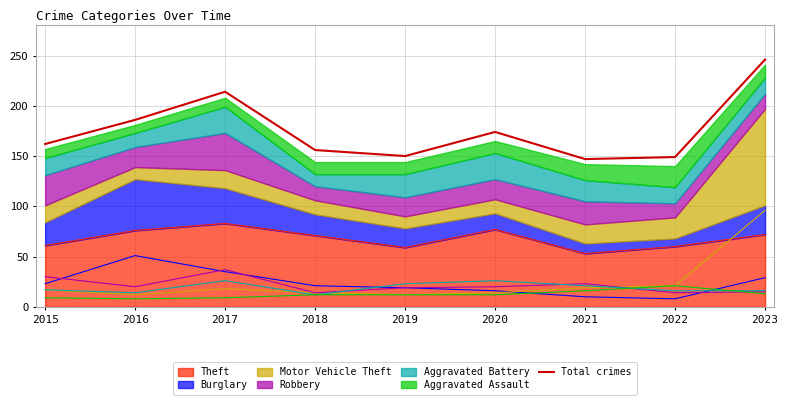

Reading left to right, list all the values displayed in this chart.

2015=162	2016=186	2017=214	2018=156	2019=150	2020=174	2021=147	2022=149	2023=246